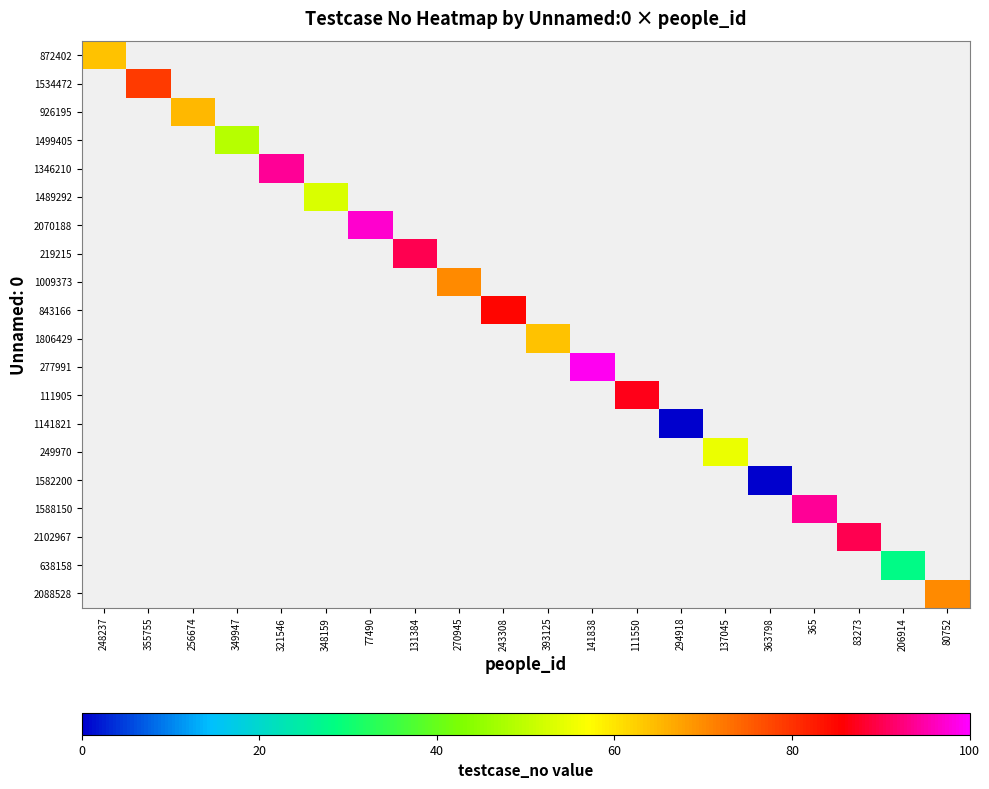

How many series are shown in this chart?

20